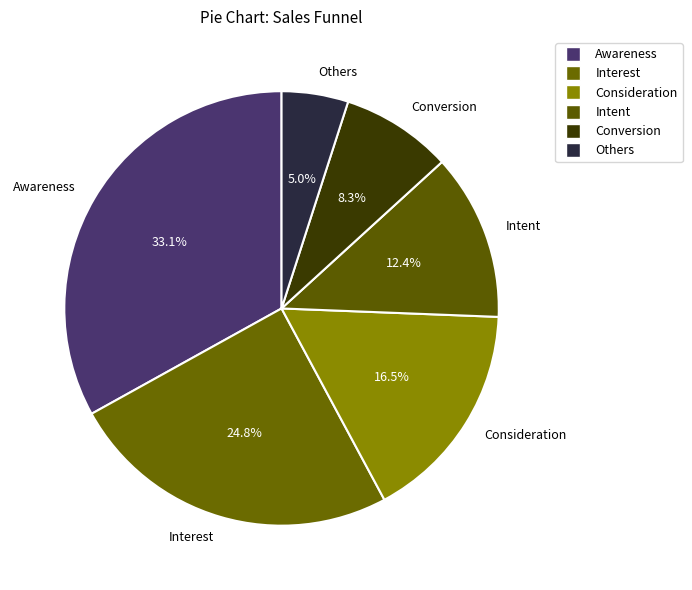

Which category has the smallest portion of the pie?

Others